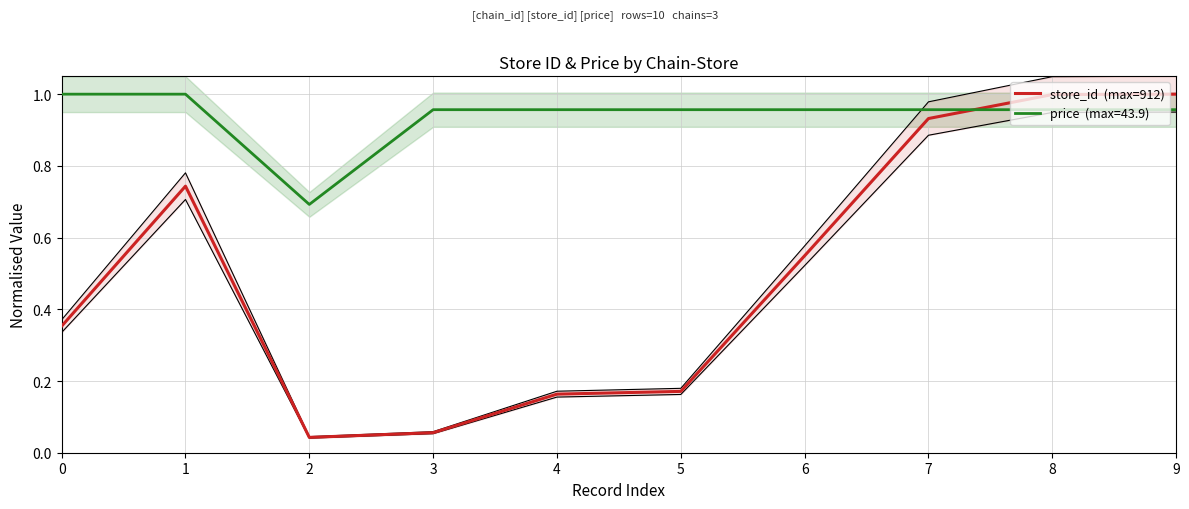

What is the difference between the maximum and second lowest values?

0.9